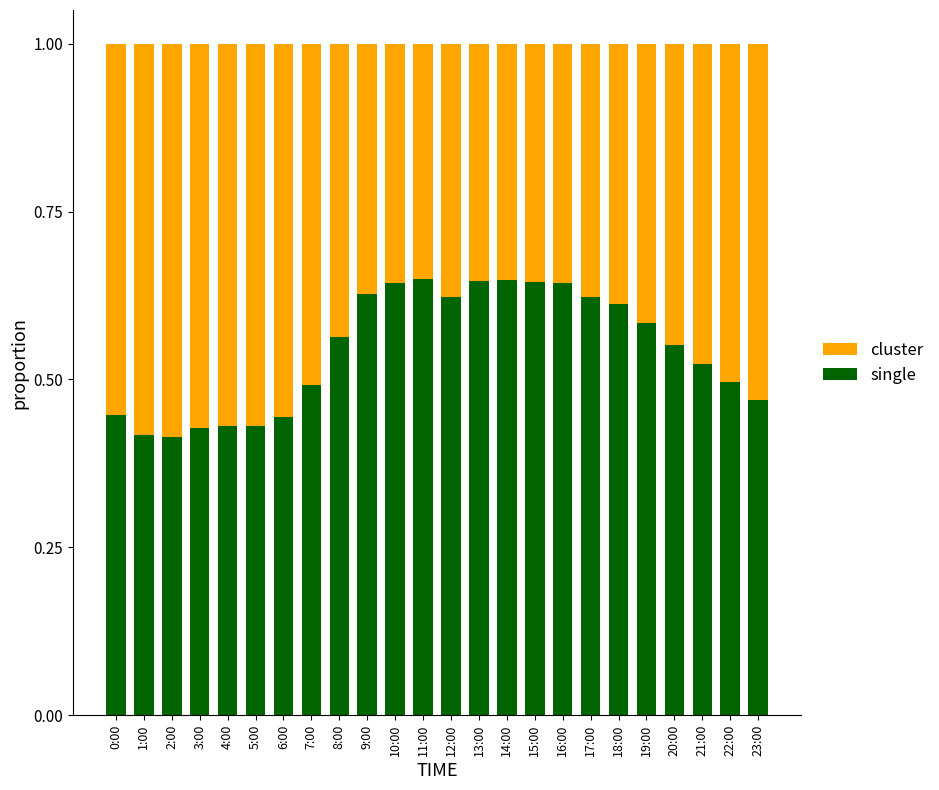

The single series shows 0.7 at 20:00. True or false?

False